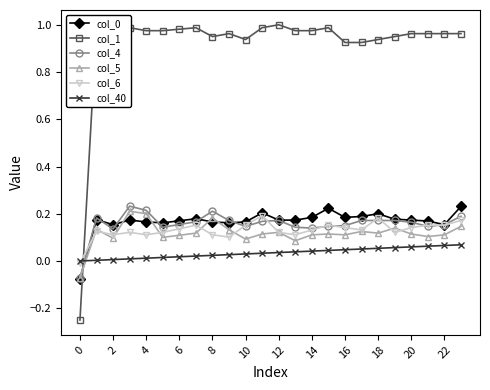

True or false: col_5 has more than 1 interior local peaks.

True